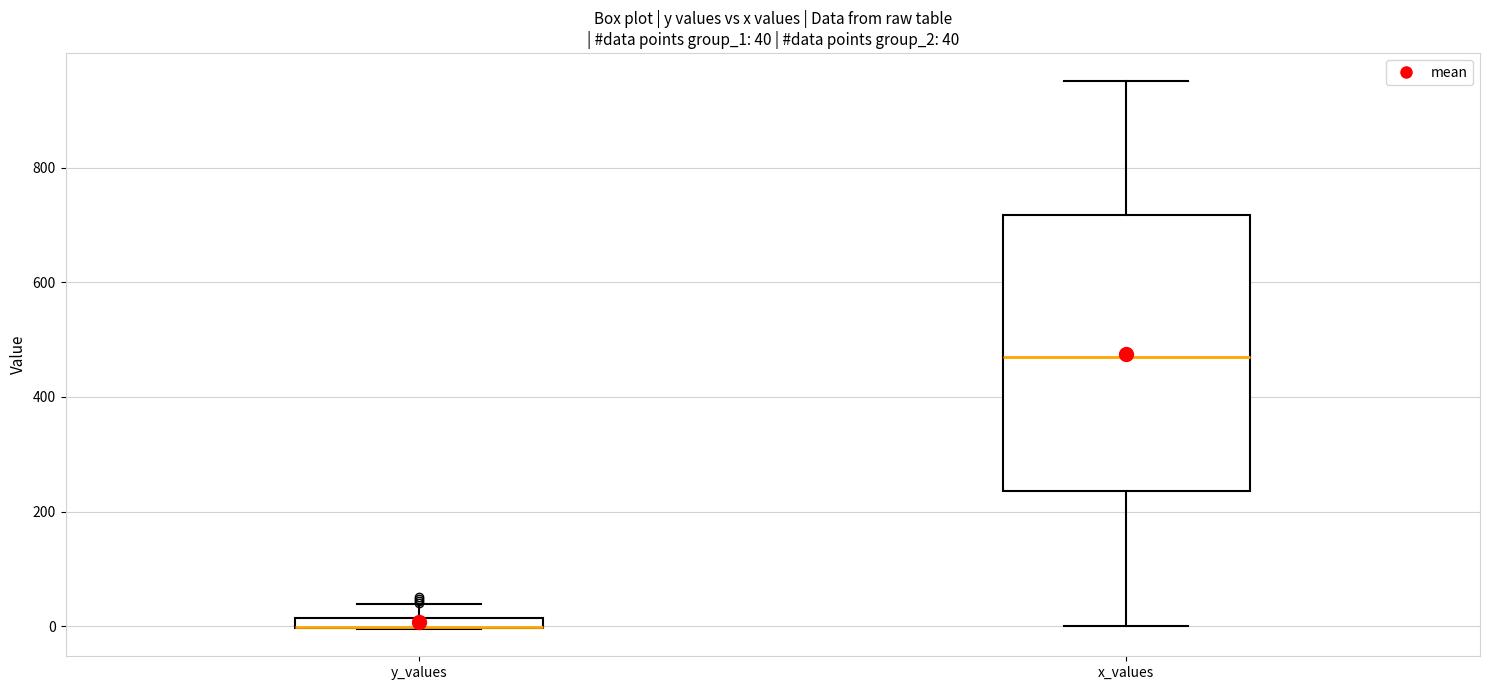

Comparing the boxes themselves (not the whiskers), which one is the tallest?

x_values